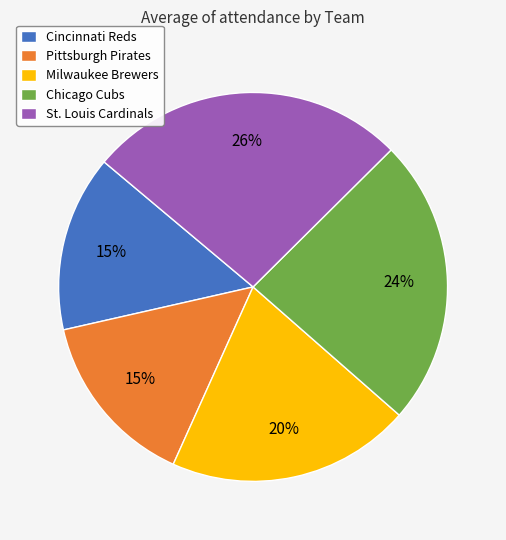

What percentage is the Milwaukee Brewers slice, to the nearest percent?

20%